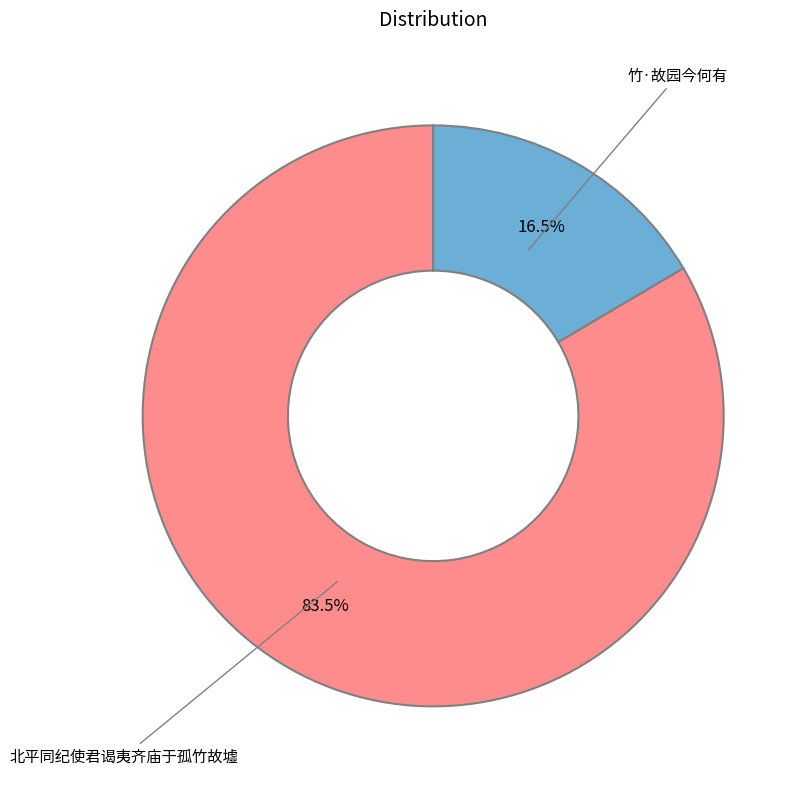

How many slices are in this pie chart?

2